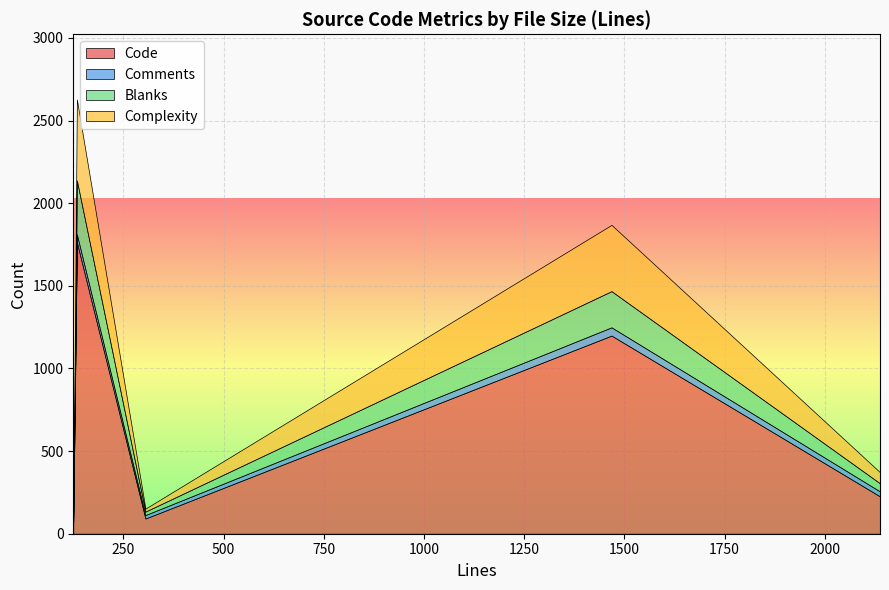

What is the minimum value for Comments?

21